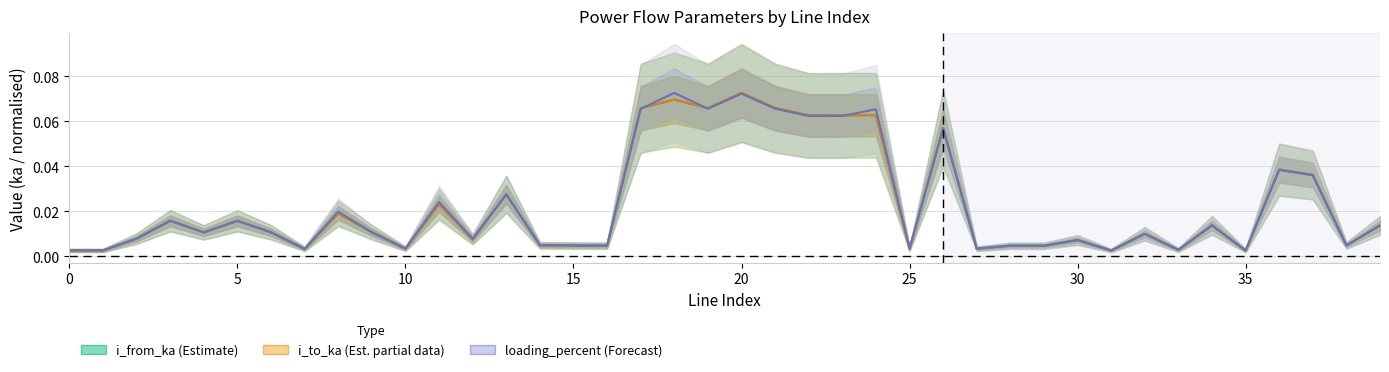

What is the label of the 8th point from the right?

32